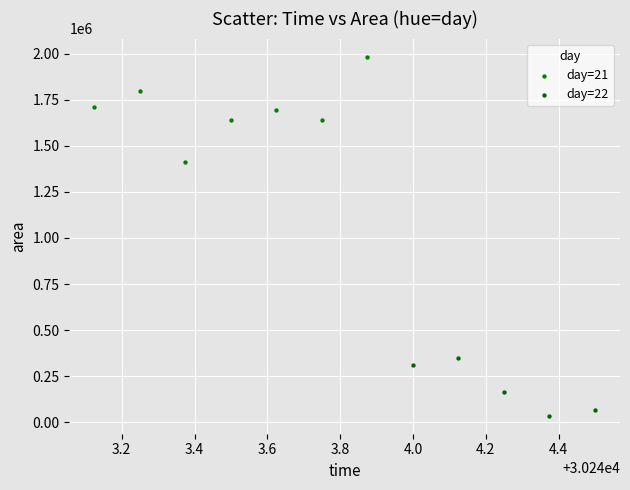

Which series reaches the minimum Y coordinate?

day=22